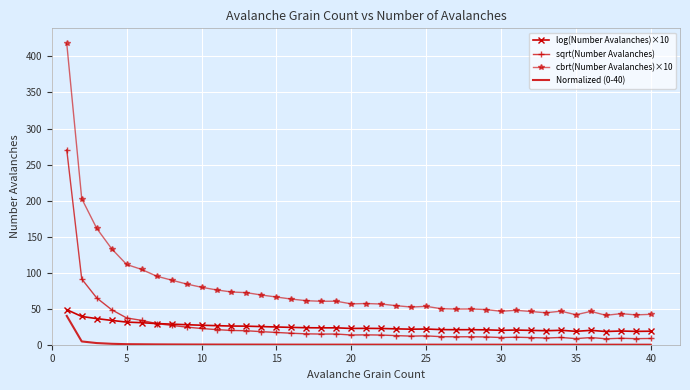

What is the difference between the maximum and minimum values in the cbrt(Number Avalanches)×10 series?

377.3